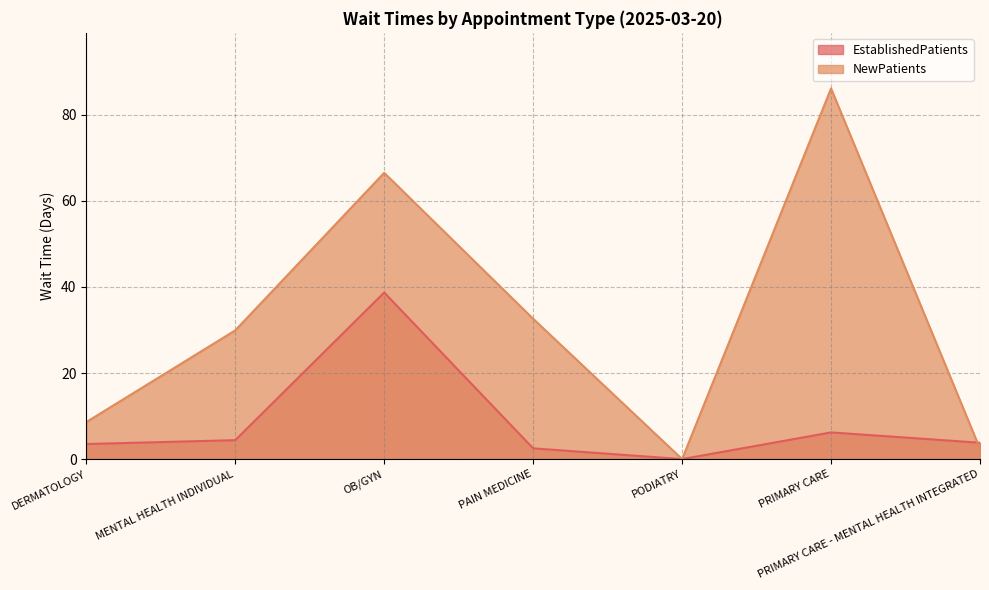

Between which two adjacent categories do NewPatients and EstablishedPatients first intersect?

PRIMARY CARE and PRIMARY CARE - MENTAL HEALTH INTEGRATED